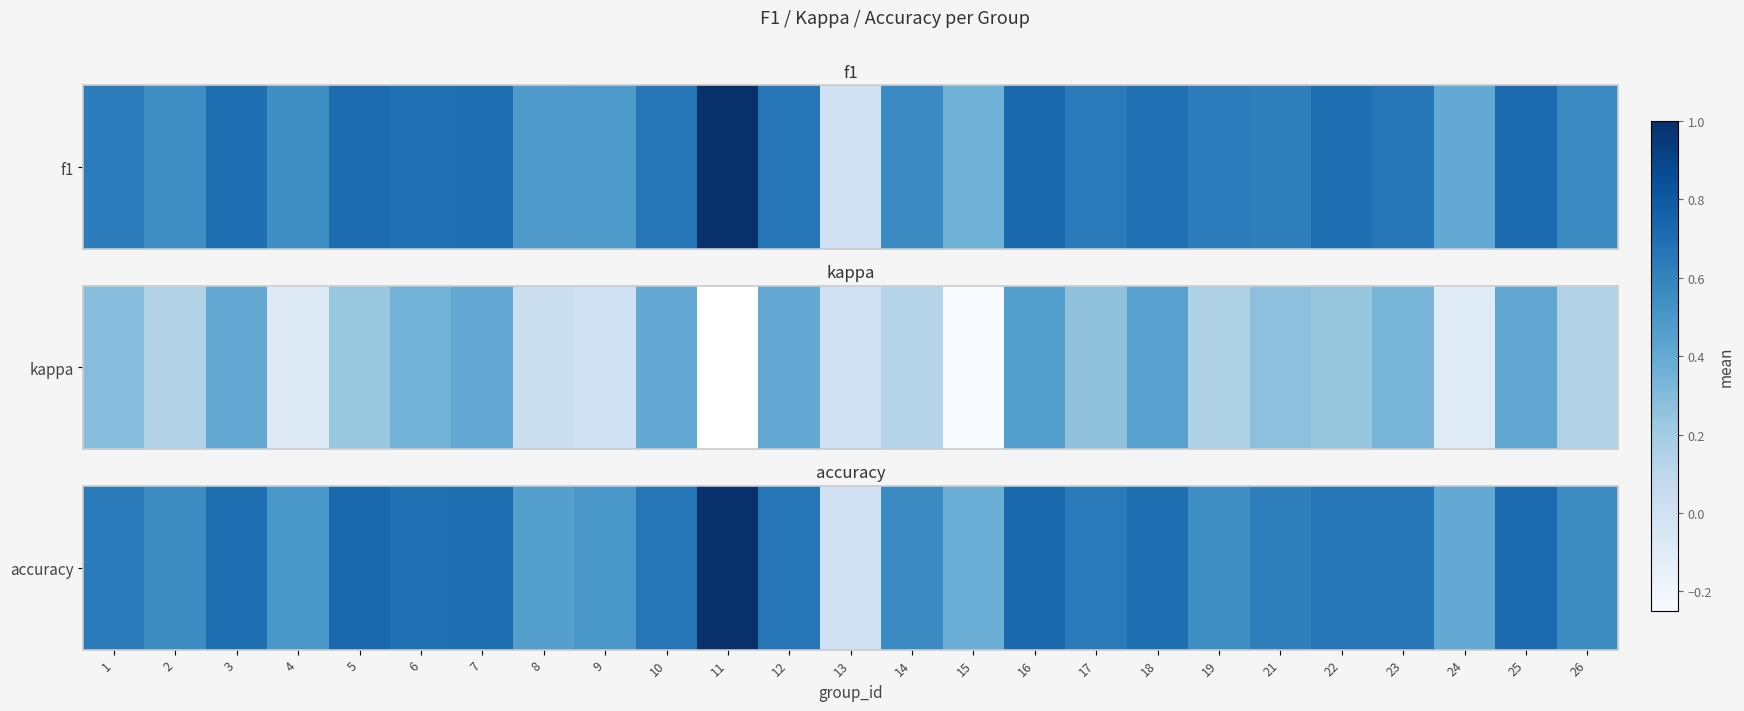

Which category has the lowest value across all series?

13